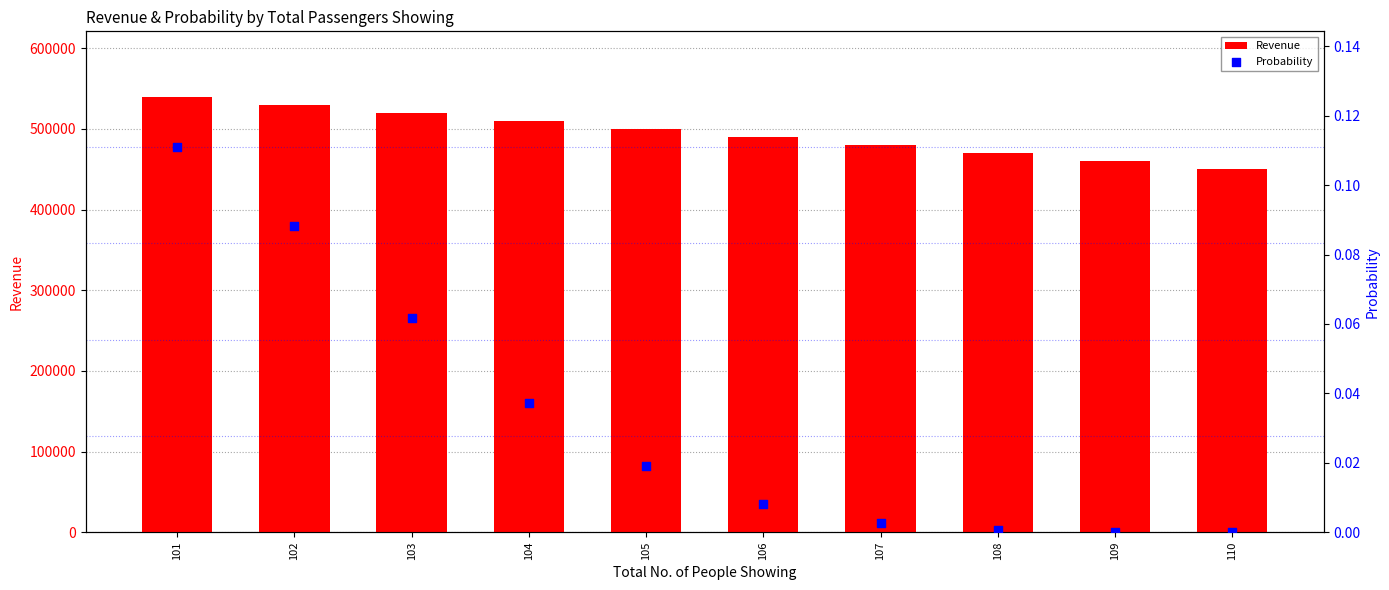

What is the total value across all series at 102?

530000.1